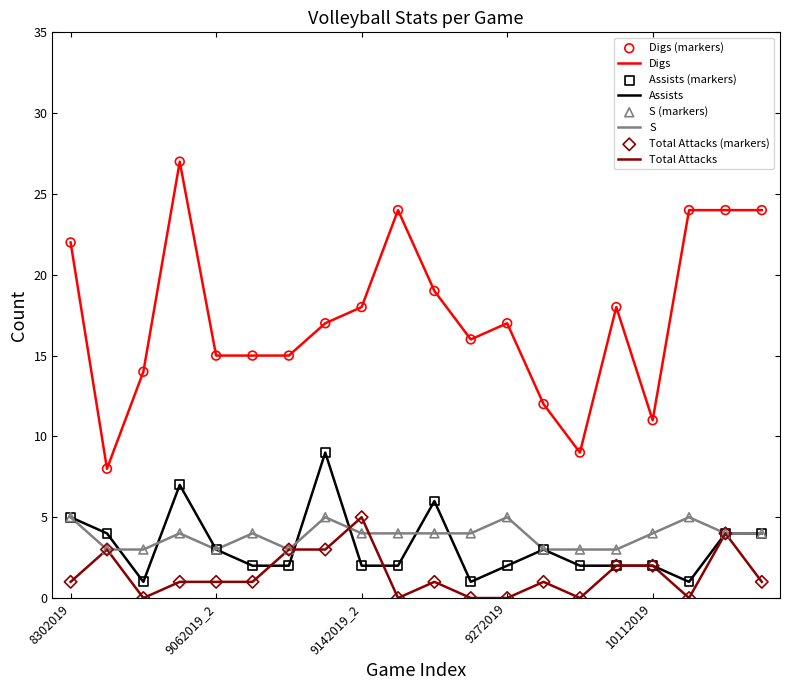

Which series has the largest total across all categories?

Digs